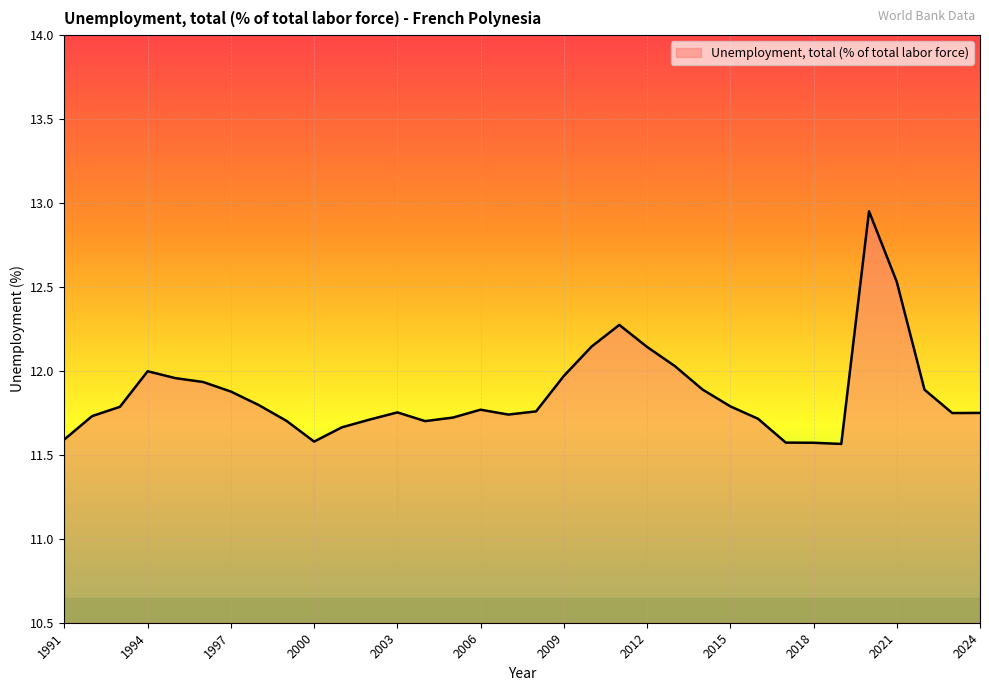

What is the difference between the maximum and minimum values?

1.4